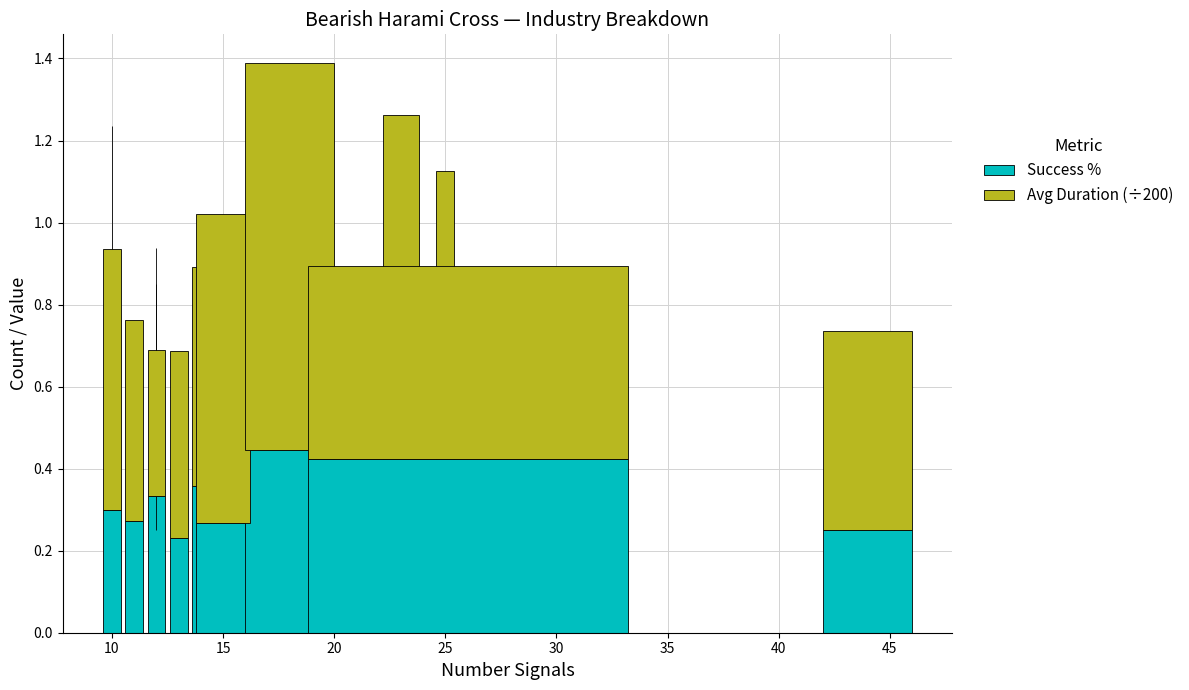

At how many categories does at least one series exceed 0?

15